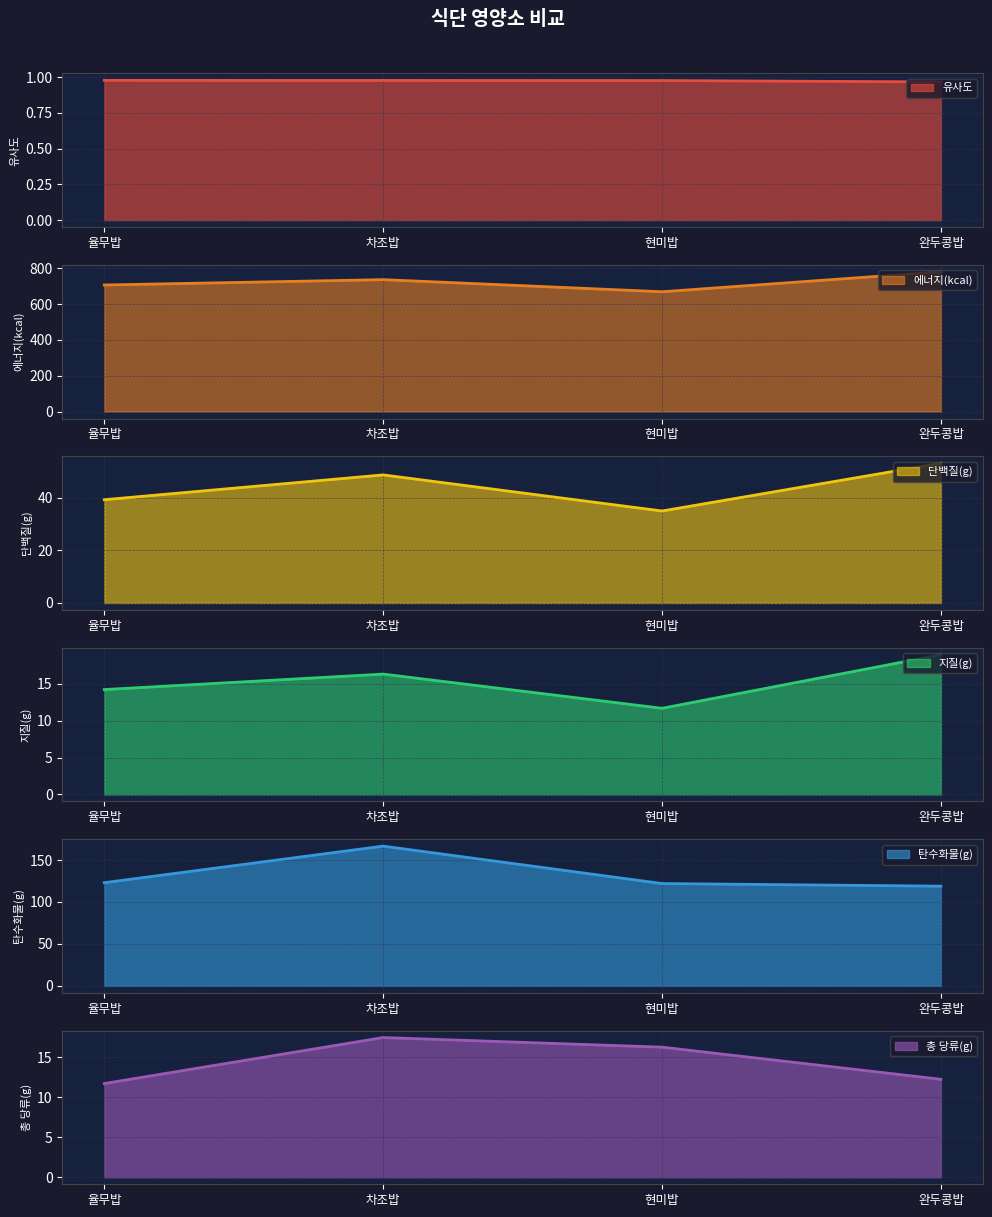

Which label corresponds to the smallest value in the chart?

완두콩밥